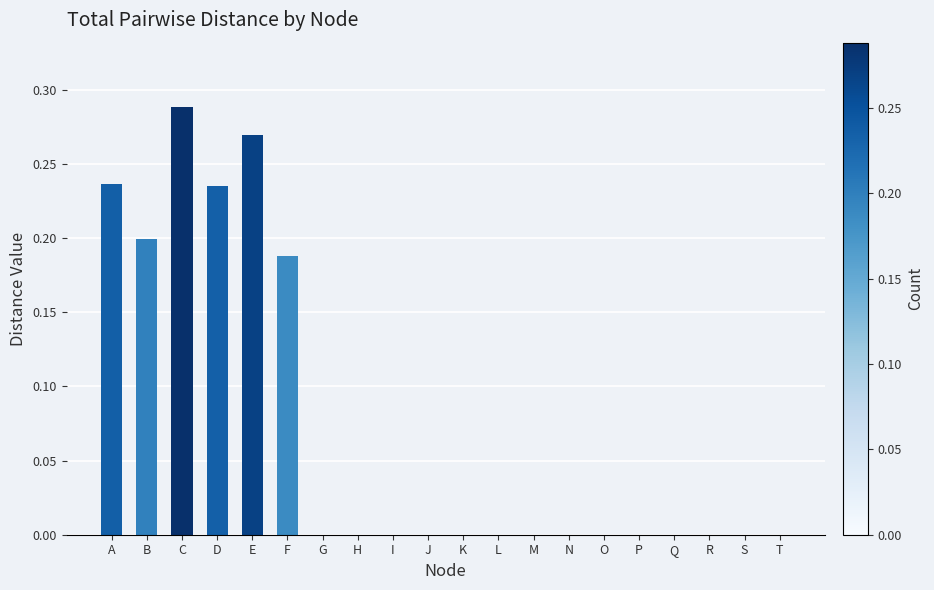

At which category does the chart reach its peak across all series?

C